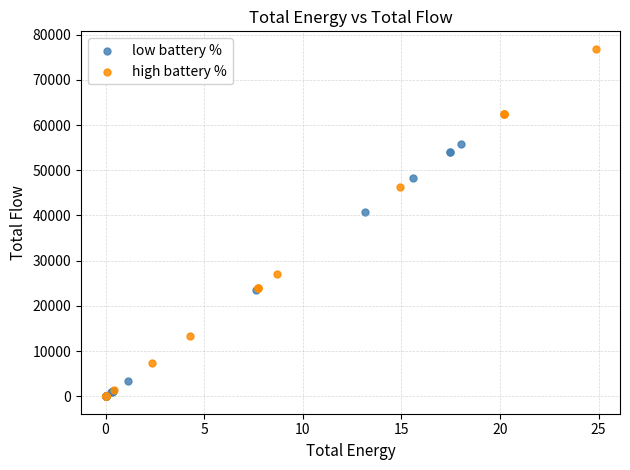

Which series has the widest spread of Y values?

high battery %